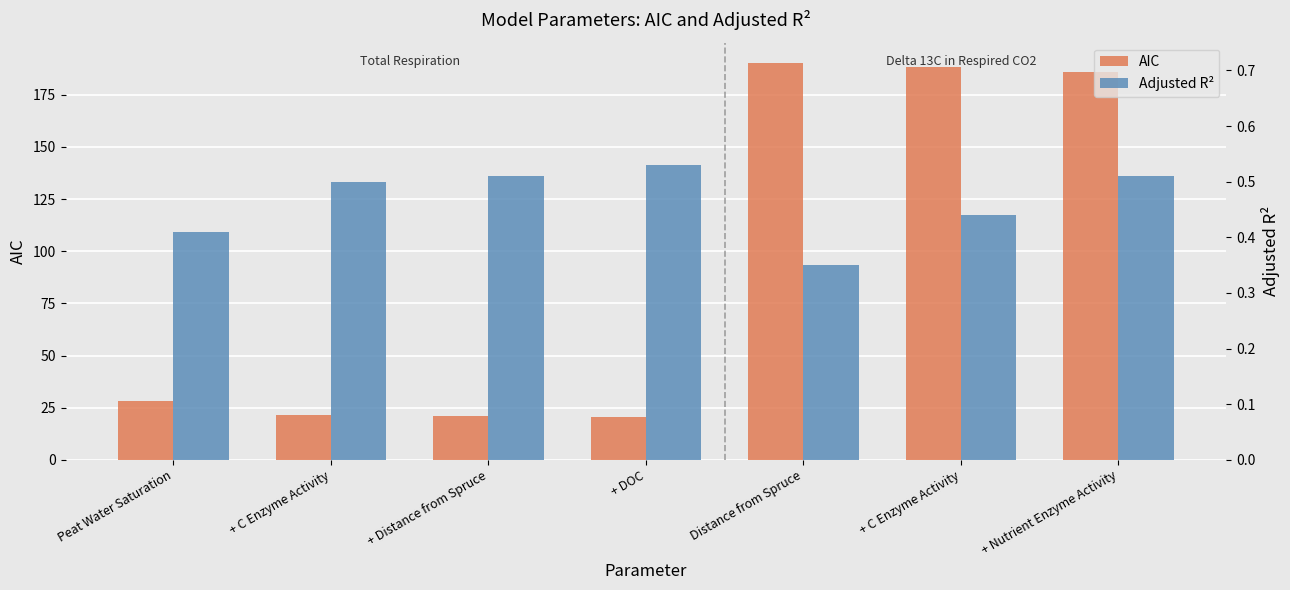

Is the value of Adjusted R² at + DOC greater than the value of AIC at + C Enzyme Activity?

No